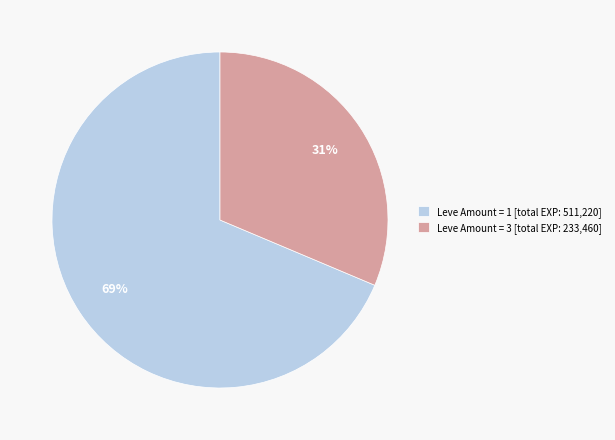

Approximately how many times larger is the value at Leve Amount = 1 [total EXP: 511,220] compared to Leve Amount = 3 [total EXP: 233,460]?

2.2